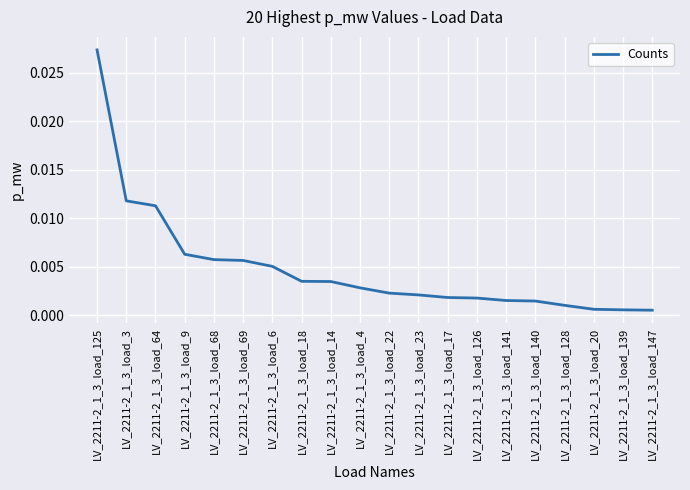

How many lines are shown in the chart?

1